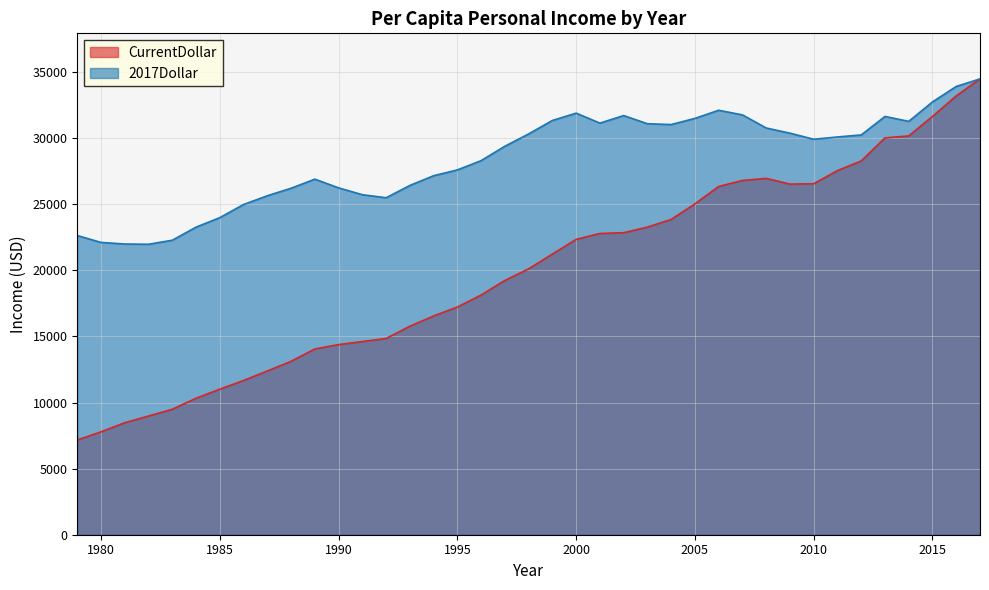

At how many categories does at least one series exceed 7545?

39